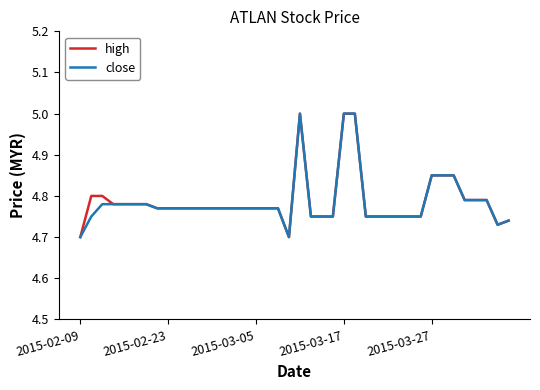

What is the maximum value shown in the chart?

5.0